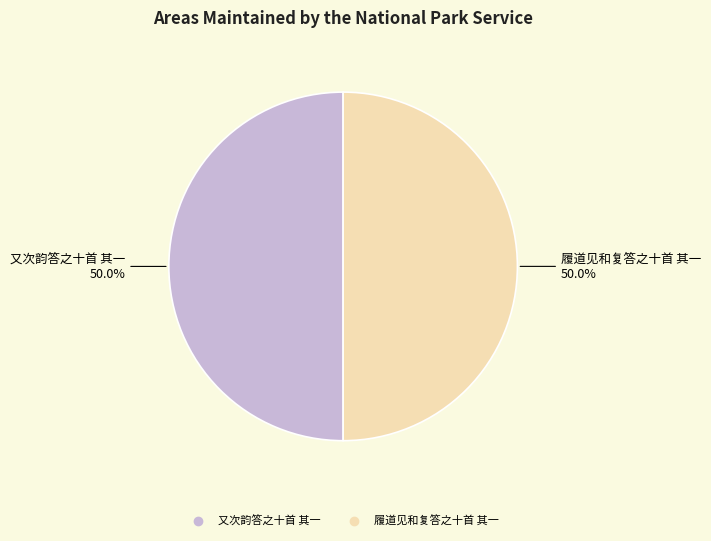

What percentage do 履道见和复答之十首 其一 and 又次韵答之十首 其一 together represent?

100.0%